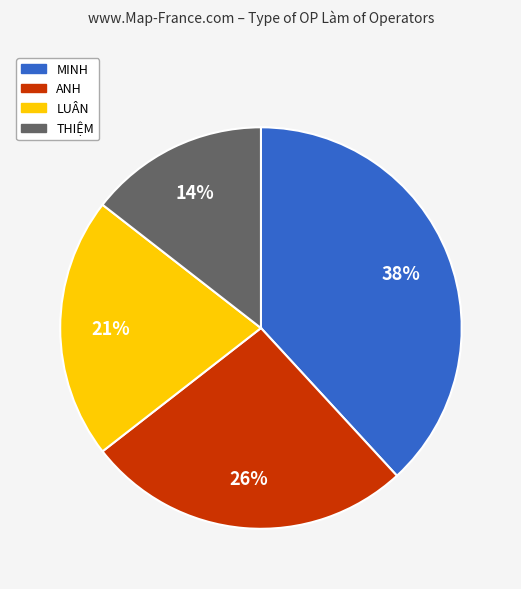

Does ANH account for over 50% of the chart?

No